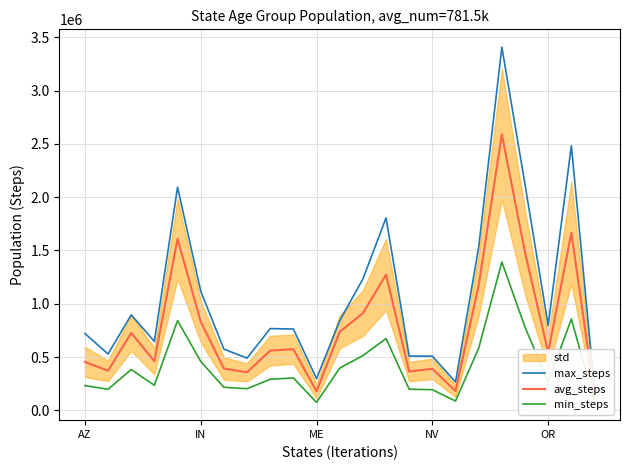

What is the spread (max minus min) of values at 7?

287418.0